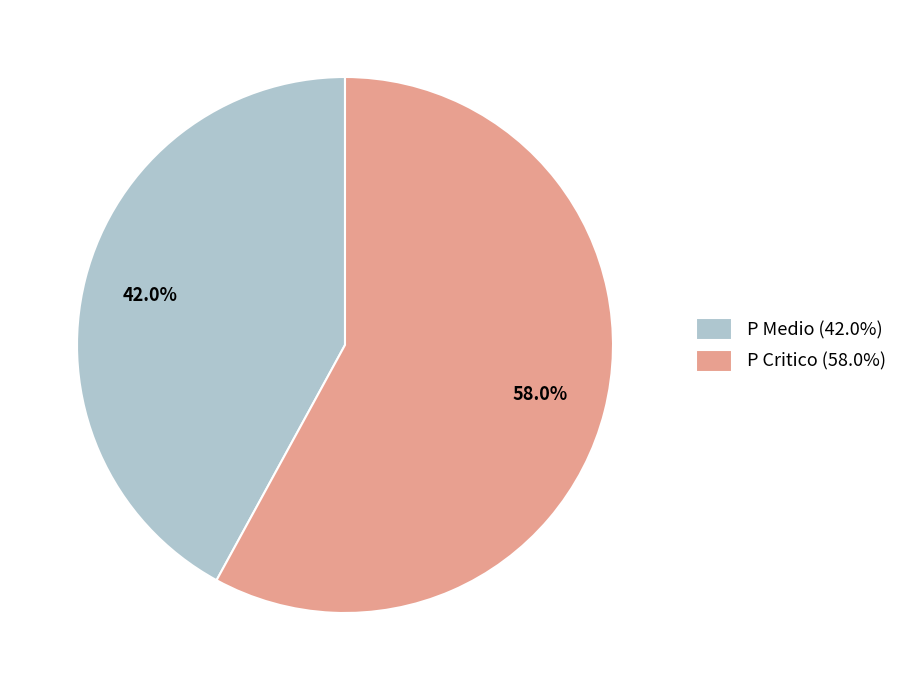

Which category has the biggest portion of the pie?

P Critico